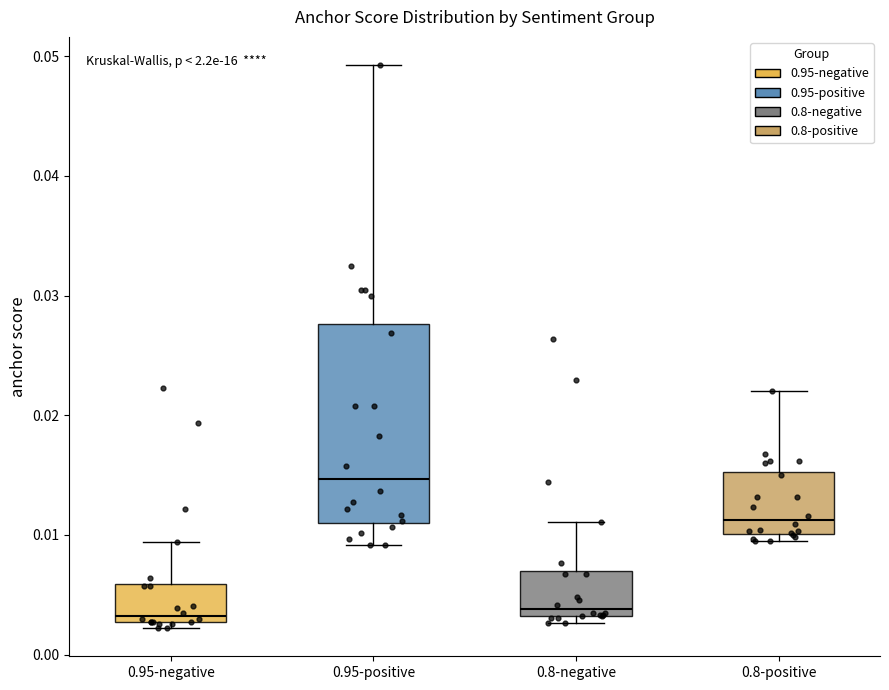

Where does the upper whisker of the box for 0.95-positive end on the y-axis? The values are not printed on the chart, so give them approximately, as read against the axis.

0.049